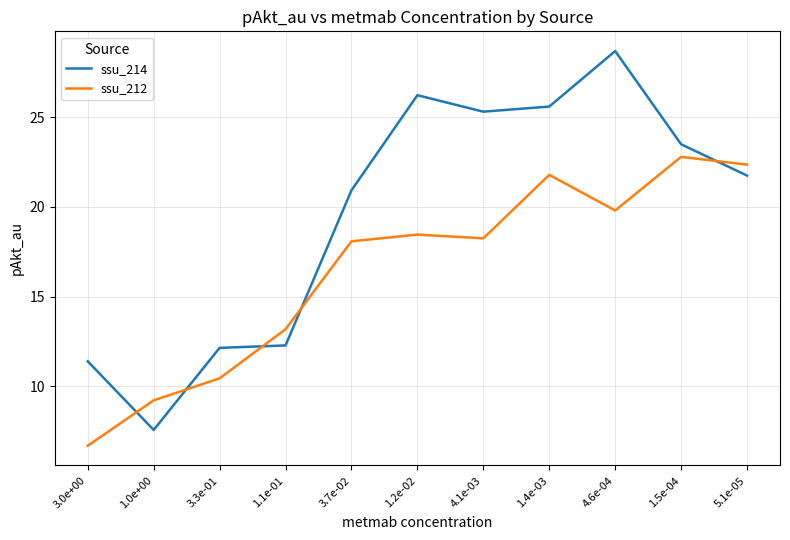

What is the difference between the ssu_214 values at 4.1e-03 and 3.7e-02?

4.4